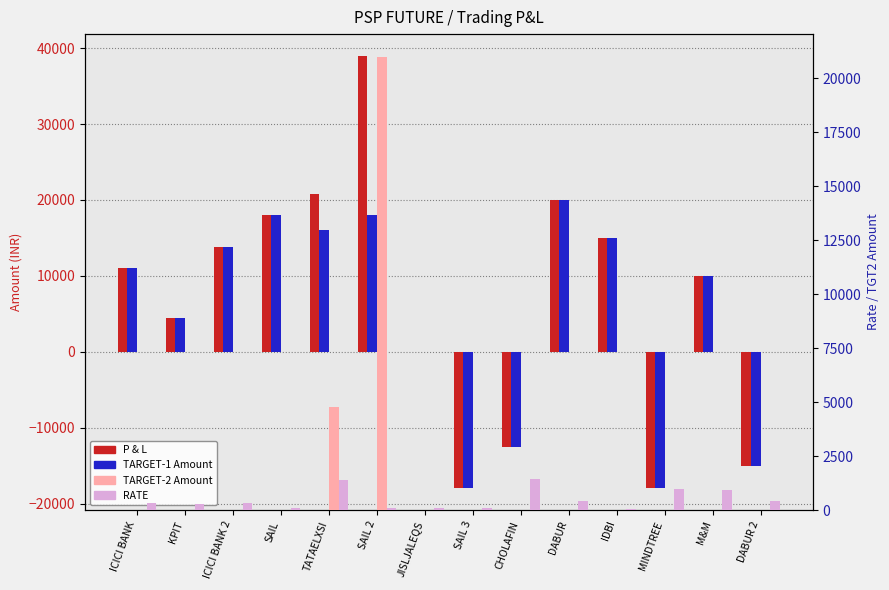

What is the highest value of the P & L (TGT2) series?

21000.0